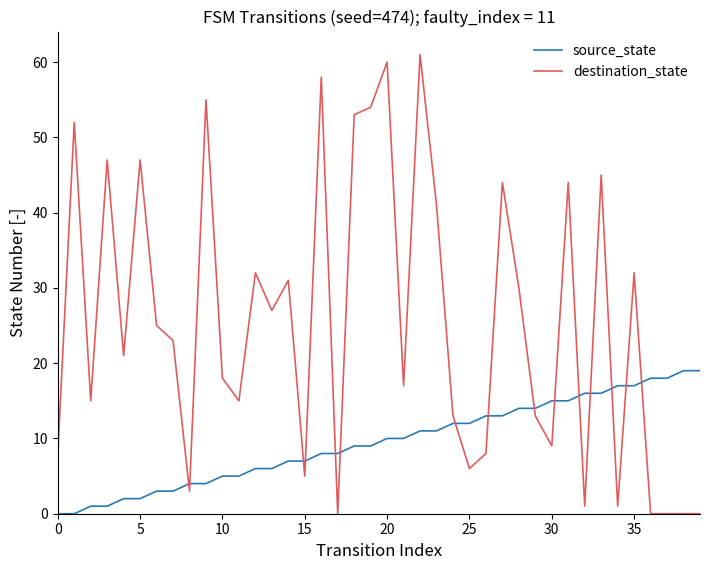

True or false: source_state and destination_state intersect in this chart.

True